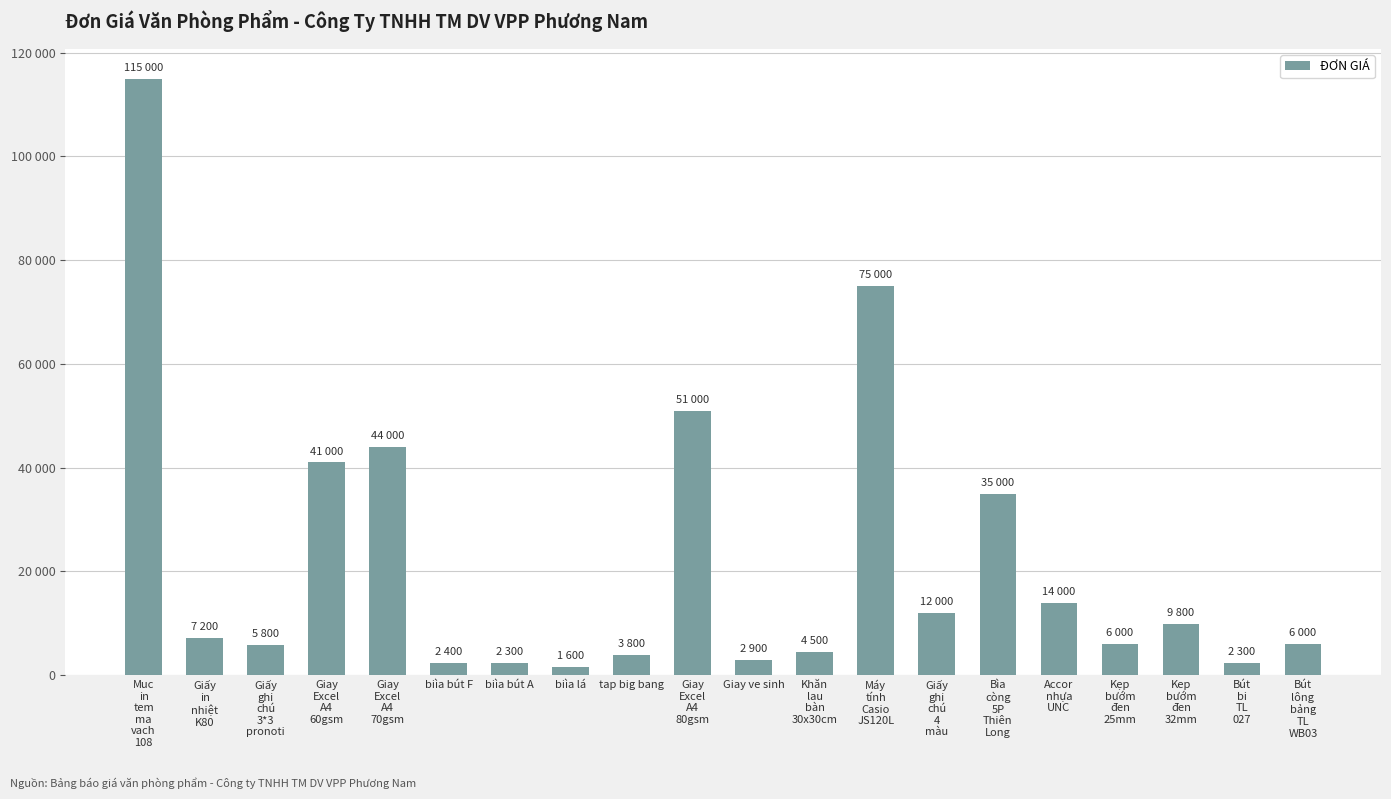

Count the number of values greater than 7200.

9